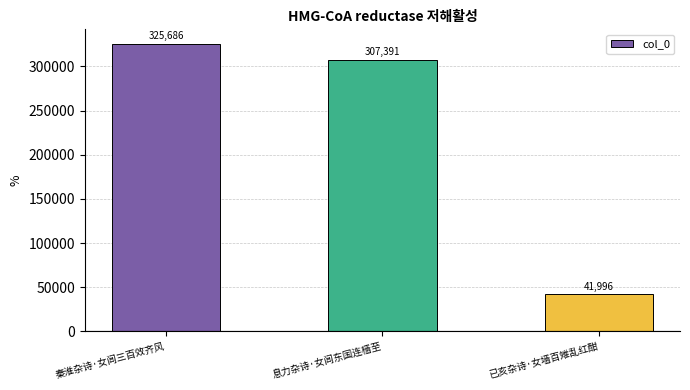

How many distinct data groups are displayed?

1